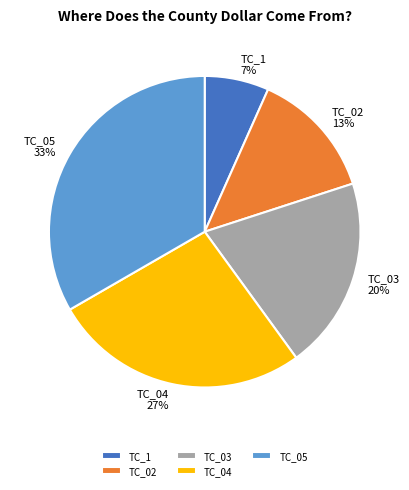

Rank the categories by value from lowest to highest.

TC_1, TC_02, TC_03, TC_04, TC_05